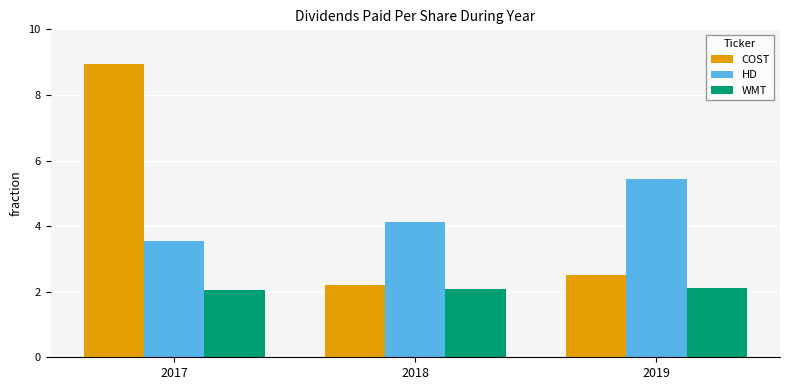

Which category has the highest value in the COST series?

2017